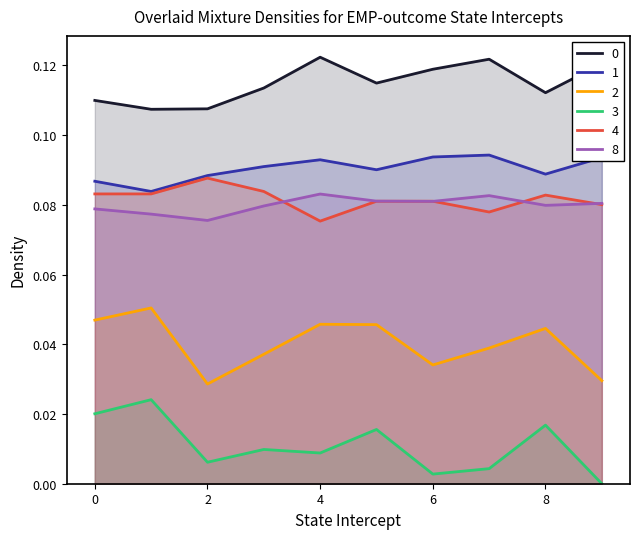

In 2, how many points are lower than both neighbors (excluding endpoints)?

2